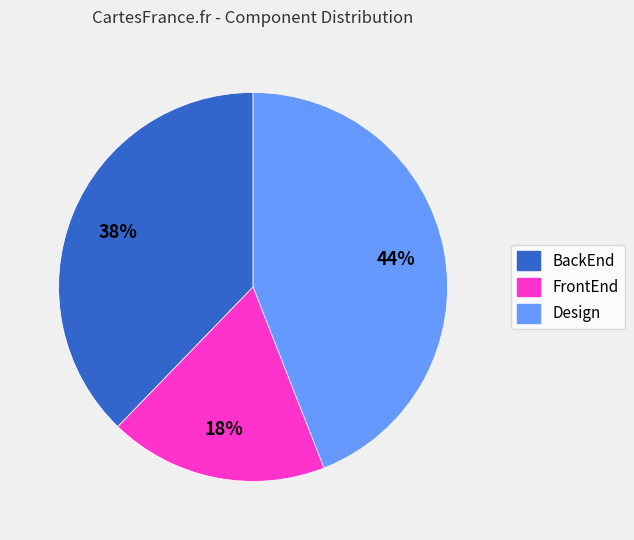

What is the ratio of the value at FrontEnd to the value at BackEnd?

0.5